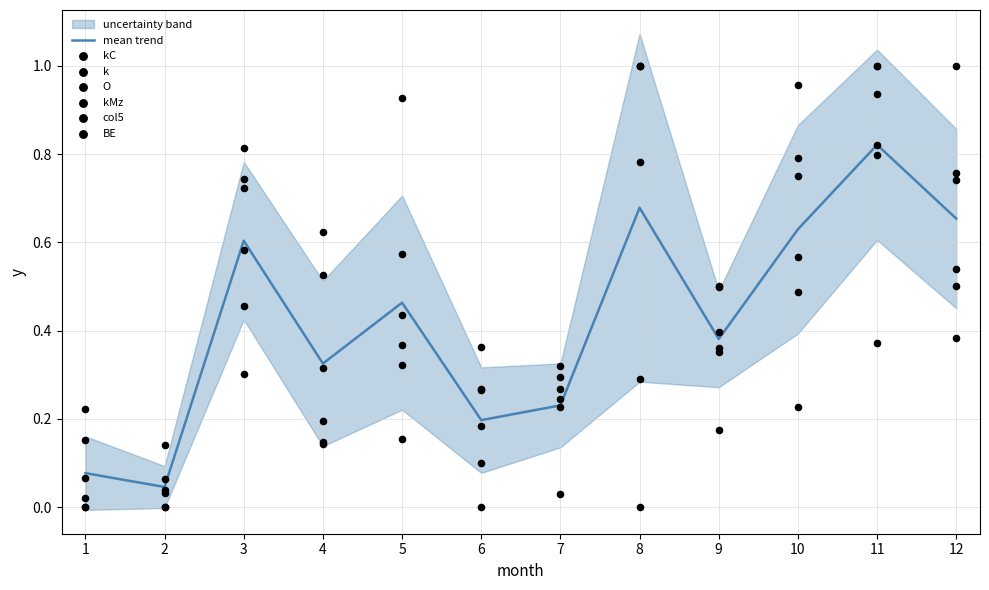

At which category is the sum across all series the highest?

11